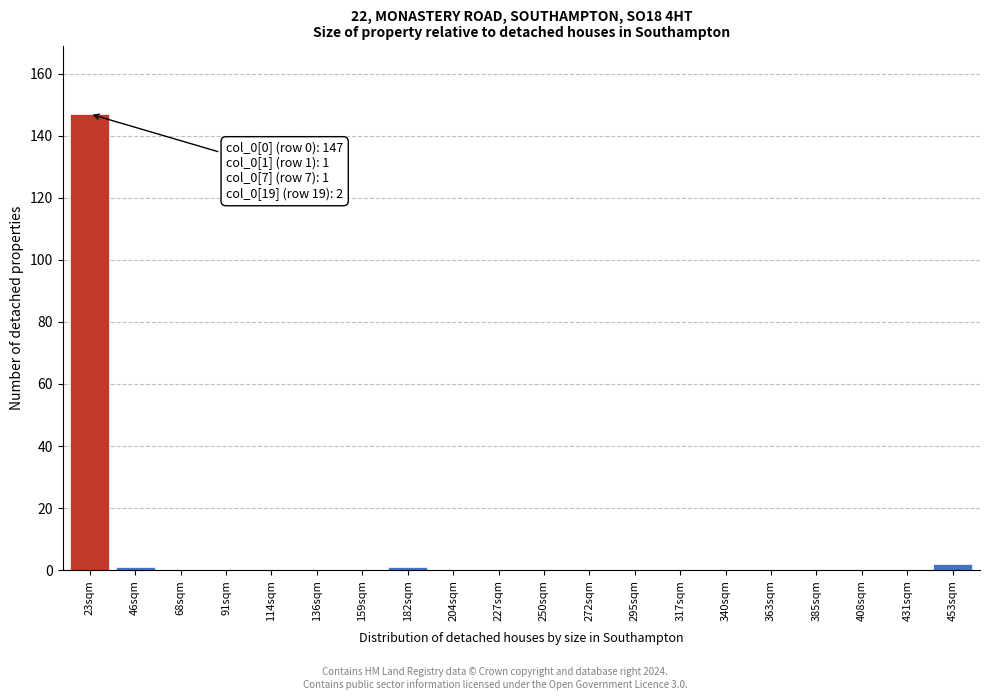

Reading right to left, list all the values displayed in this chart.

453sqm=2	431sqm=0	408sqm=0	385sqm=0	363sqm=0	340sqm=0	317sqm=0	295sqm=0	272sqm=0	250sqm=0	227sqm=0	204sqm=0	182sqm=1	159sqm=0	136sqm=0	114sqm=0	91sqm=0	68sqm=0	46sqm=1	23sqm=147